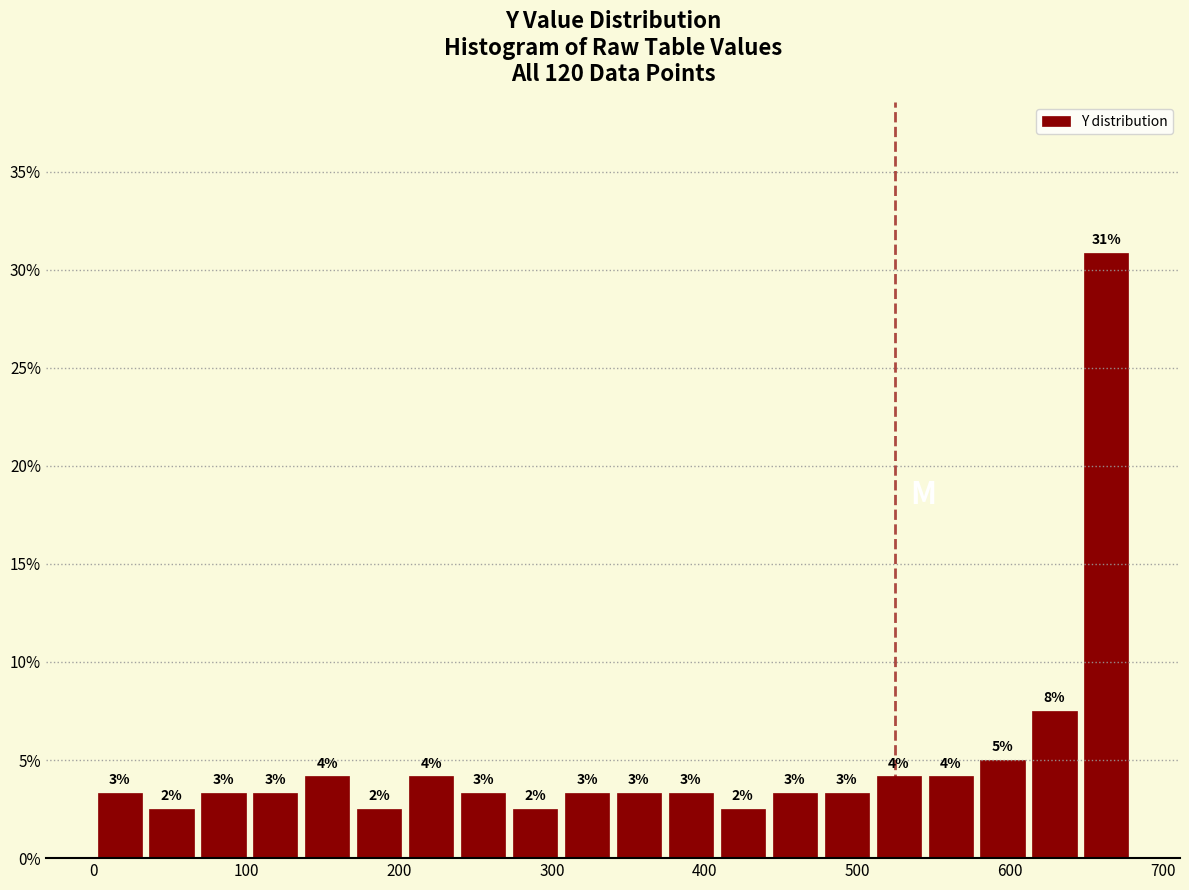

Read against the x-axis, roughly where is the centre of the tallest bar?

660